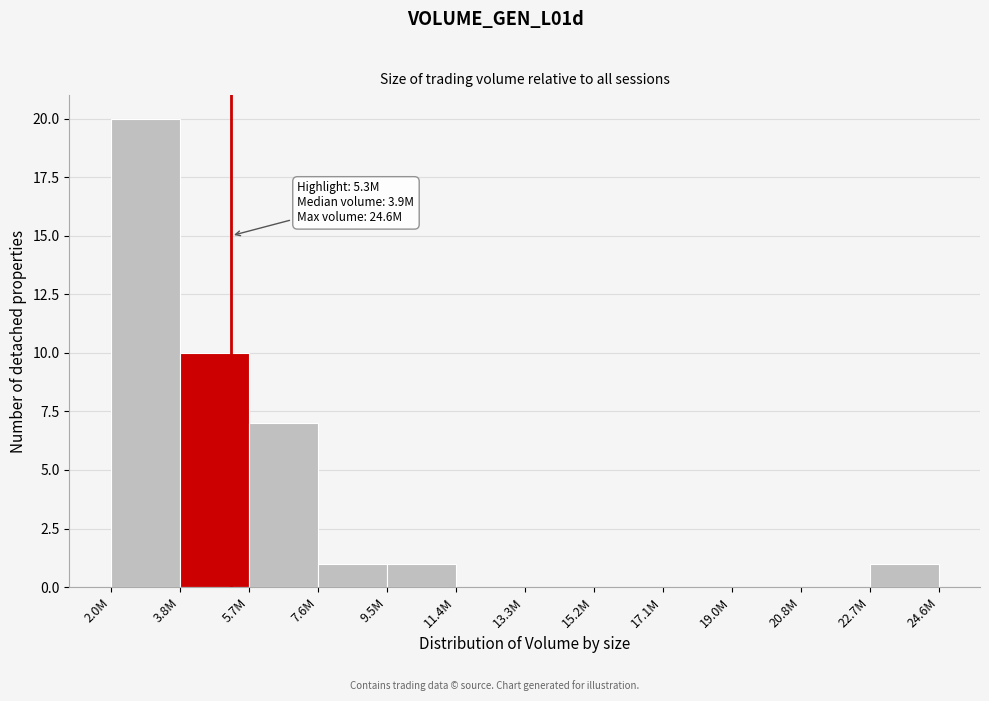

Reading left to right, extract all data points from this chart.

2.0M=20	3.8M=10	5.7M=7	7.6M=1	9.5M=1	11.4M=0	13.3M=0	15.2M=0	17.1M=0	19.0M=0	20.8M=0	22.7M=1